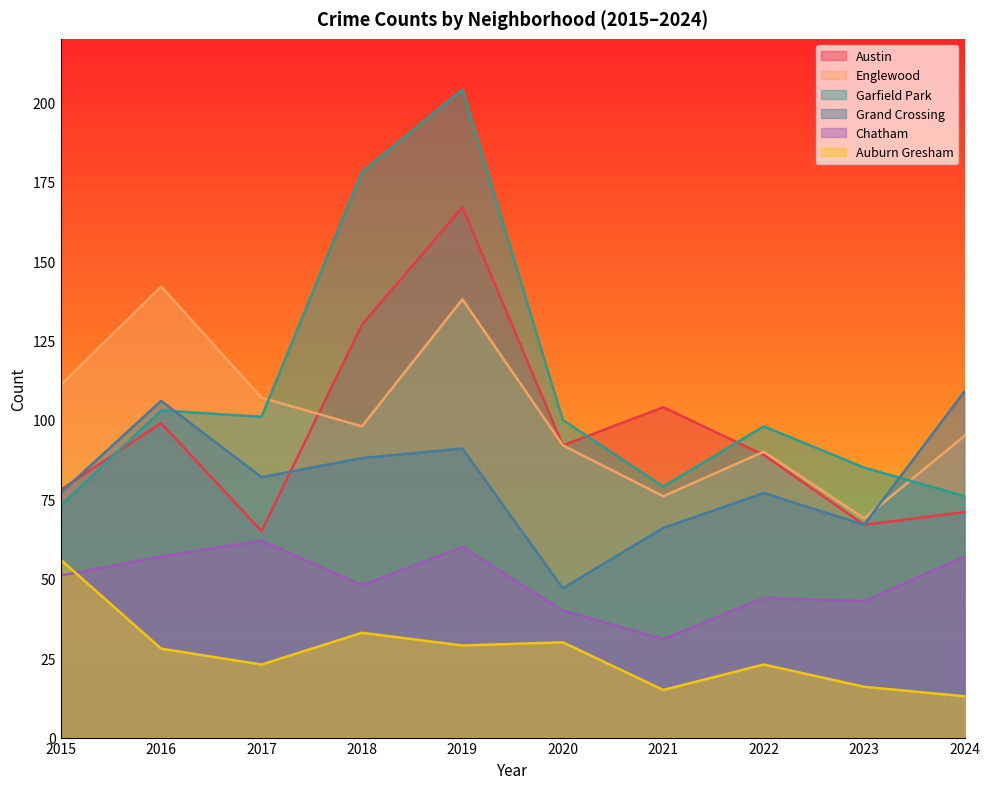

Which series changed the most between 2022 and 2023?

Austin